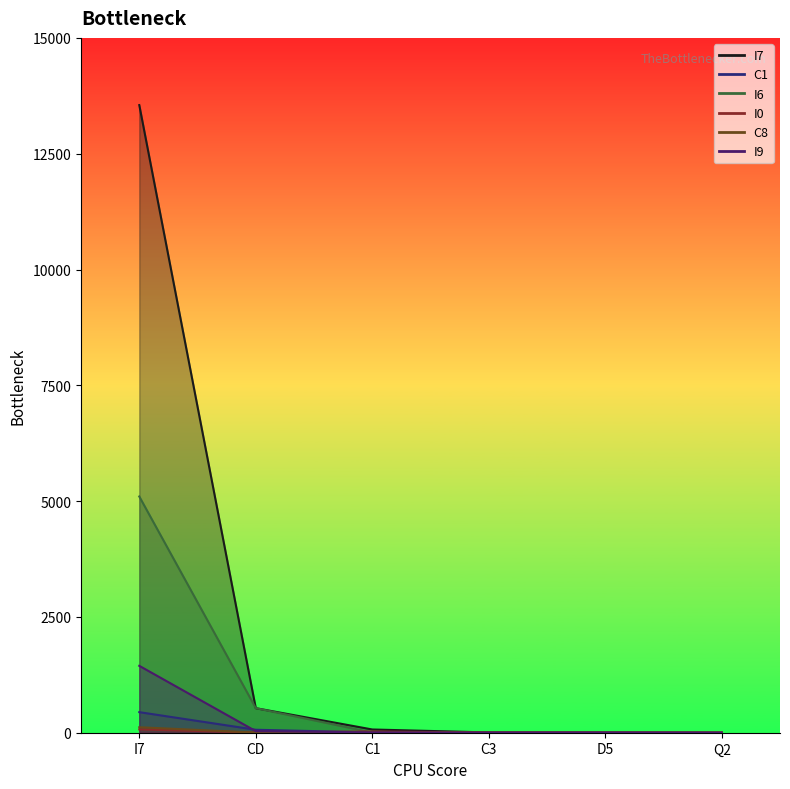

Which category has the highest value in the I0 series?

I7